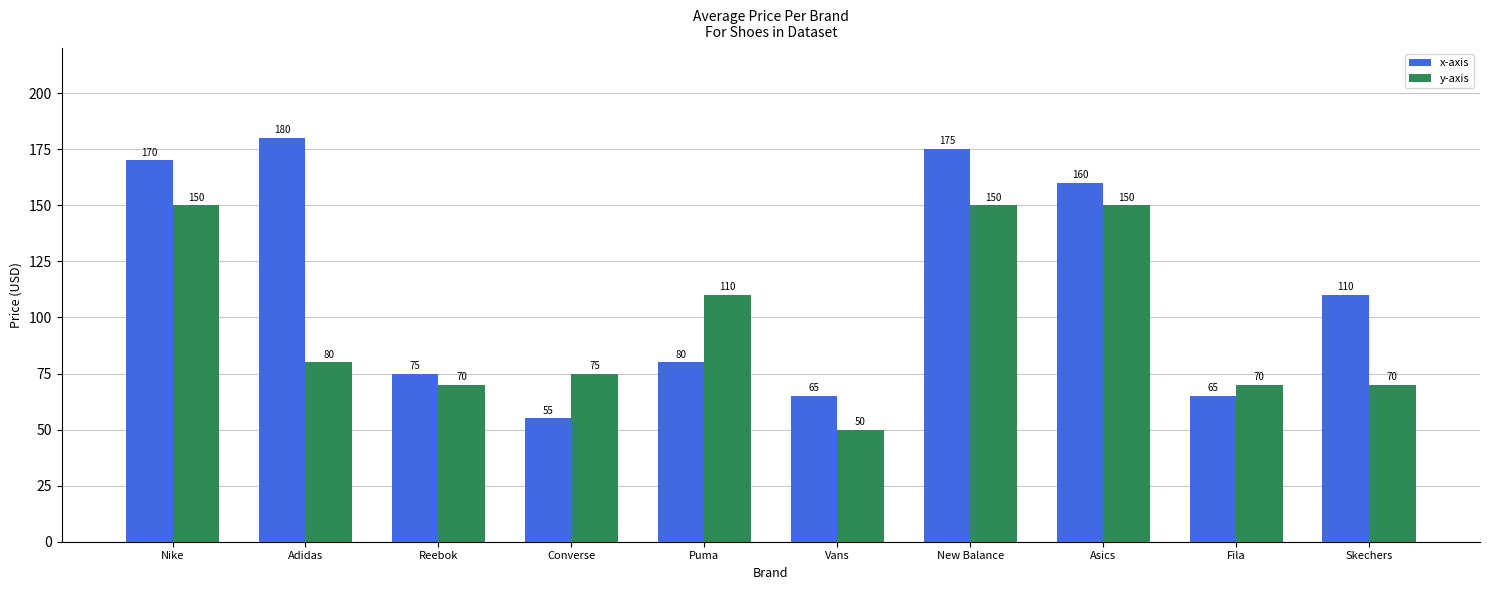

What is the total value across all series at Reebok?

145